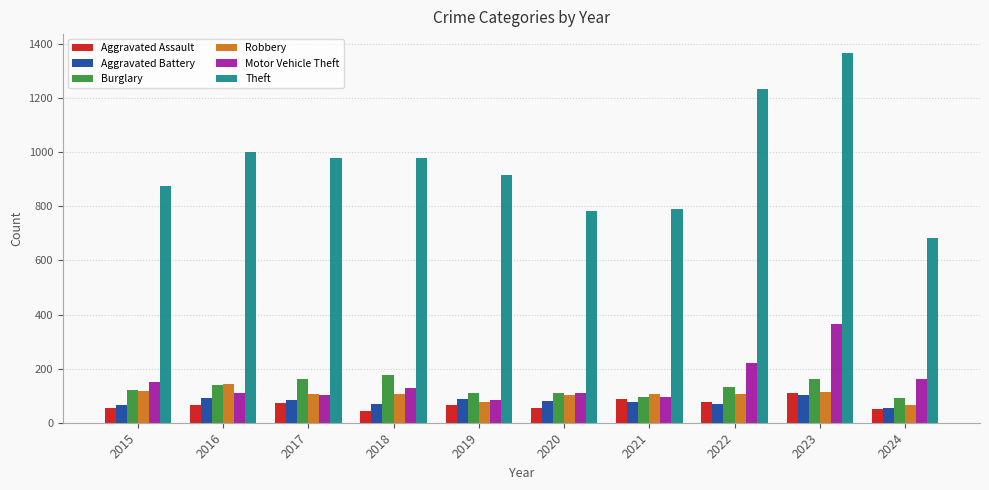

What is the approximate value of Burglary at 2016?

139